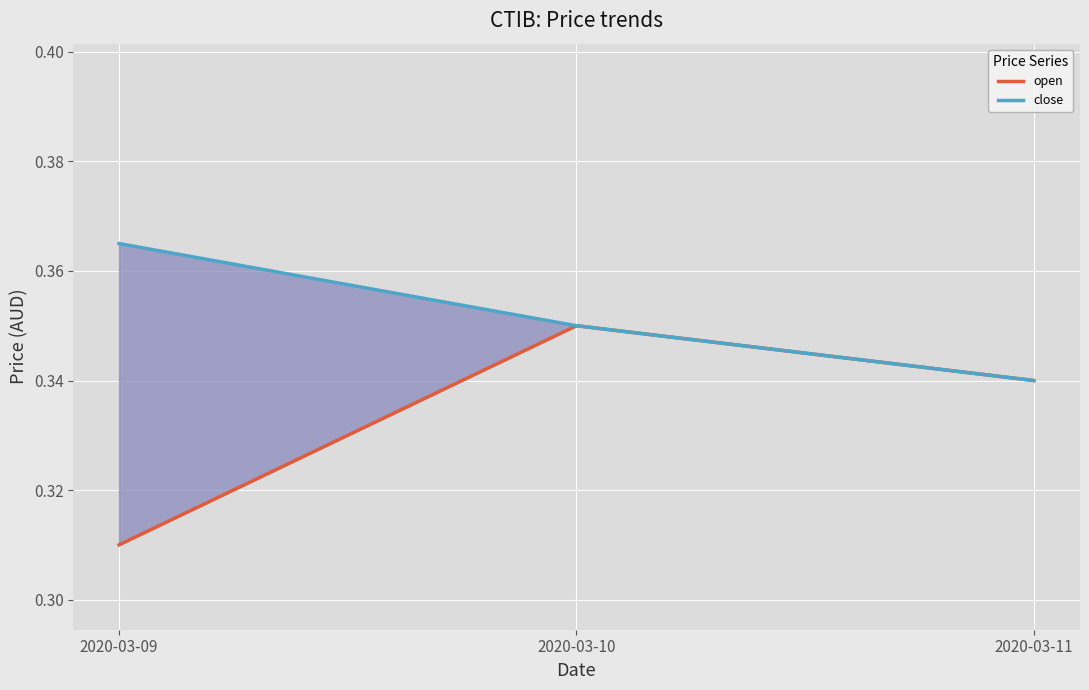

Reading left to right, extract all data points from this chart.

open: 2020-03-09=0.3	2020-03-10=0.3	2020-03-11=0.3
close: 2020-03-09=0.4	2020-03-10=0.3	2020-03-11=0.3